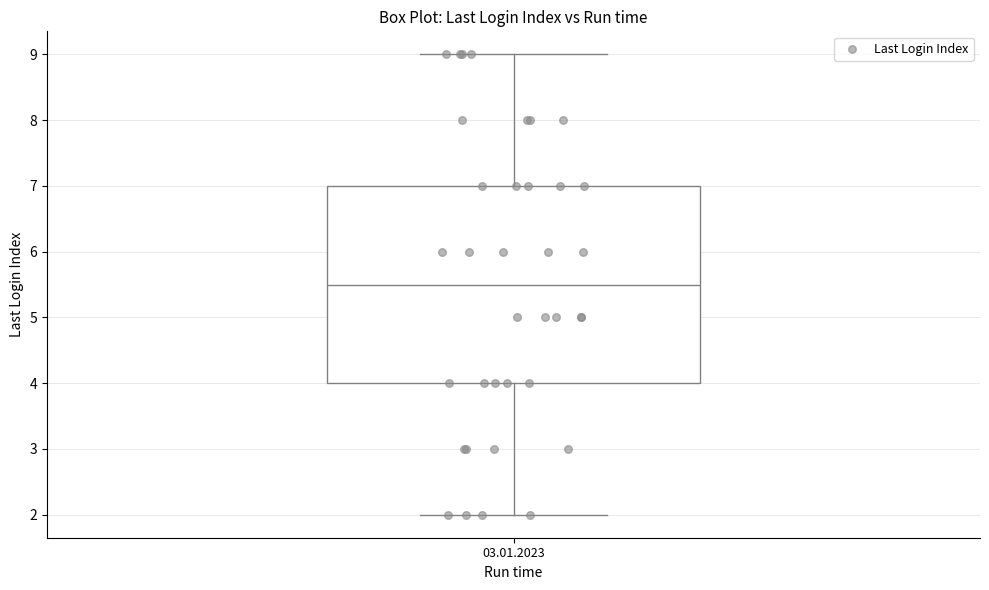

Where is the upper edge of the box for 03.01.2023 on the y-axis? The values are not printed on the chart, so give them approximately, as read against the axis.

7.0